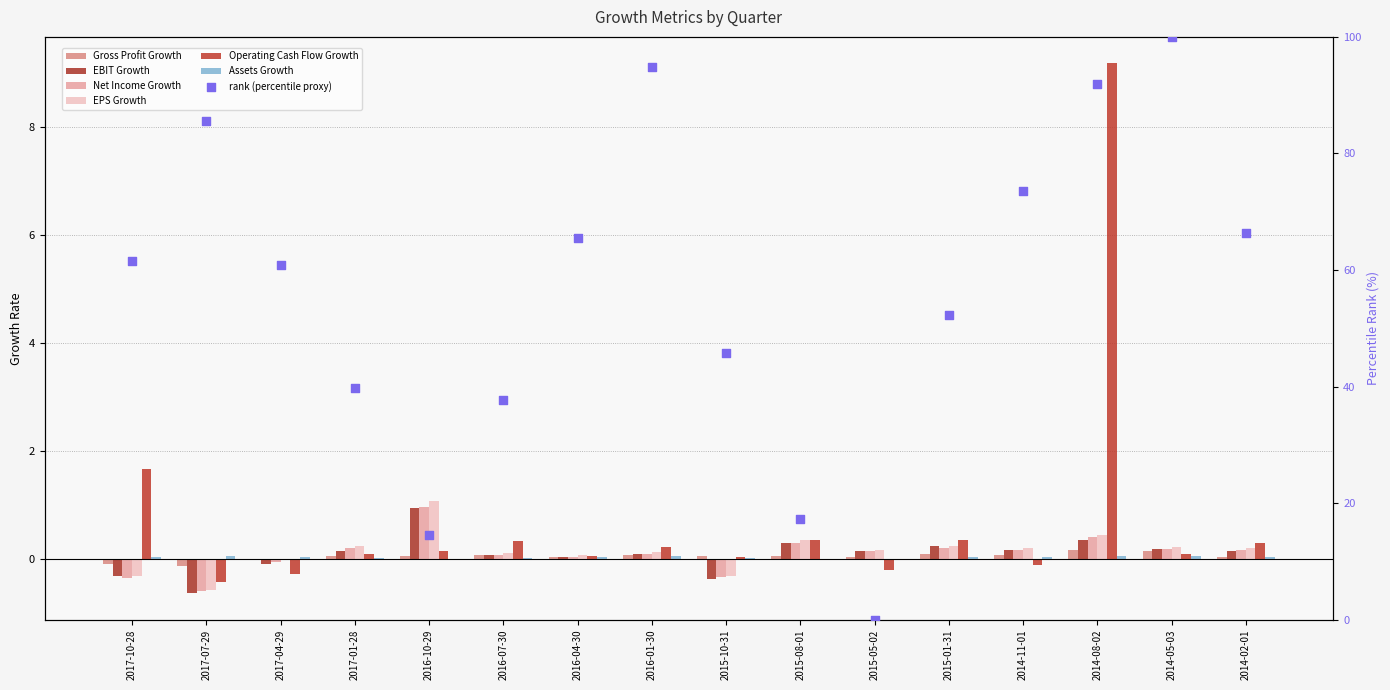

Which series has the widest spread of Y values?

Operating Cash Flow Growth